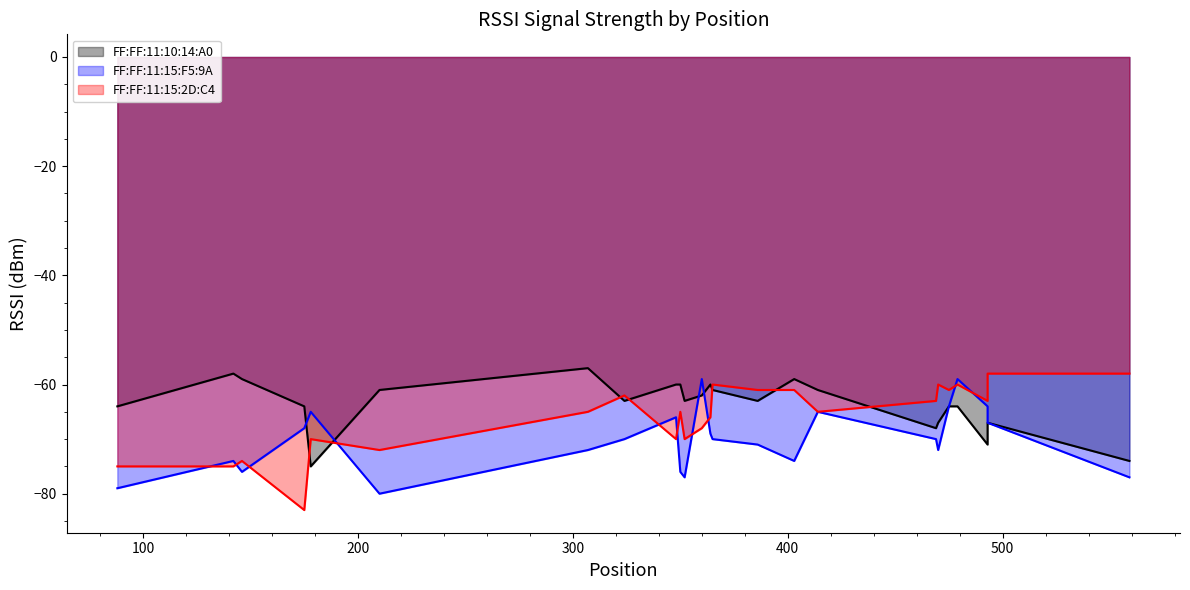

How many intersections are there between FF:FF:11:15:F5:9A and FF:FF:11:15:2D:C4?

10